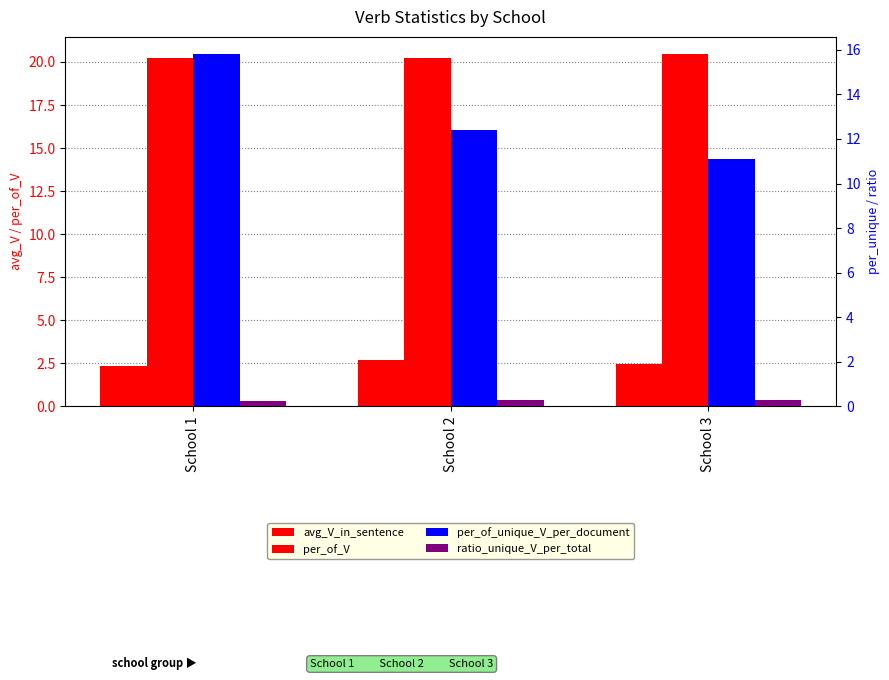

Reading left to right, transcribe all the data shown in this chart.

avg_V_in_sentence: School 1=2.4	School 2=2.7	School 3=2.5
per_of_V: School 1=20.2	School 2=20.2	School 3=20.4
per_of_unique_V_per_document: School 1=15.8	School 2=12.4	School 3=11.1
ratio_unique_V_per_total: School 1=0.3	School 2=0.3	School 3=0.3